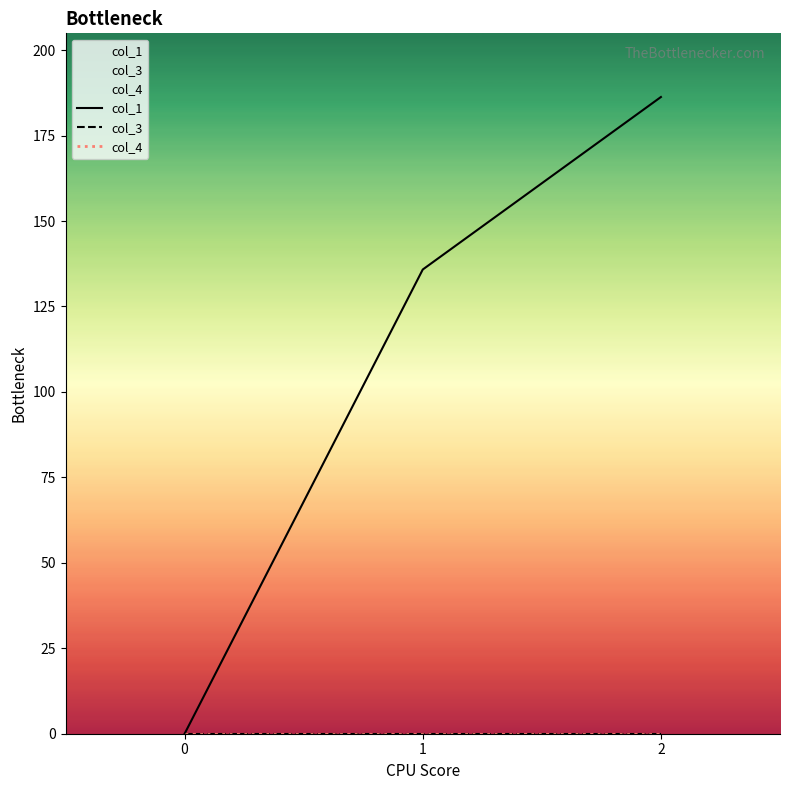

The value of col_3 at 1 is 0.0. True or false?

True